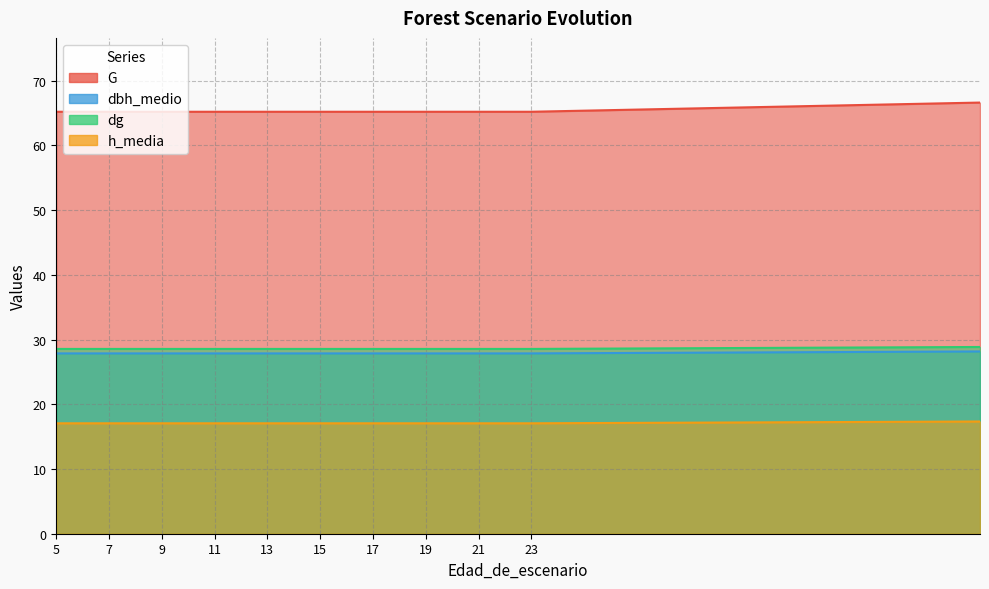

True or false: dbh_medio and h_media cross at least once.

False